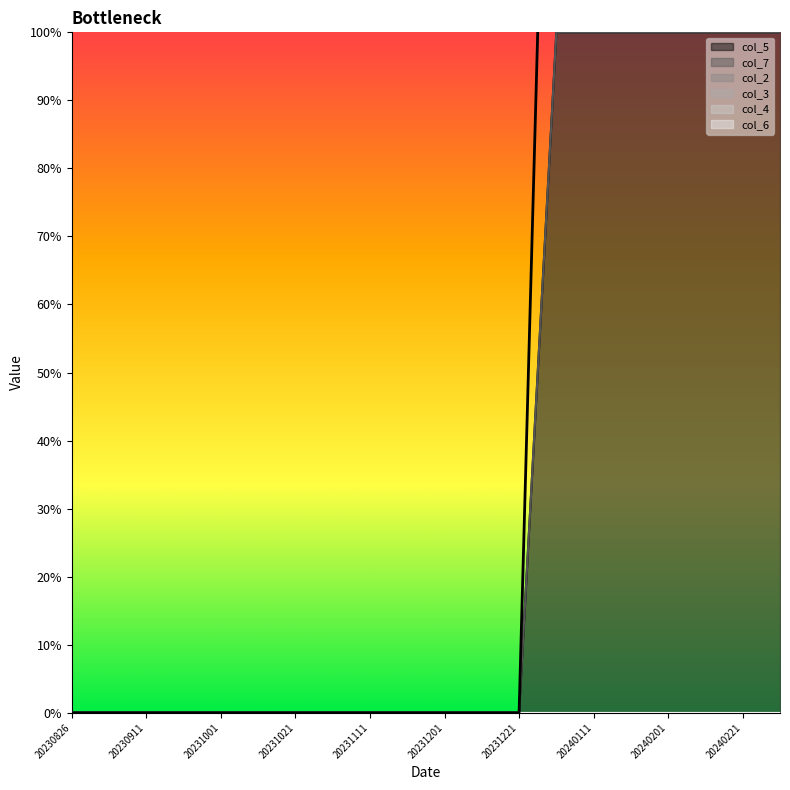

How many categories are shown in the chart?

20